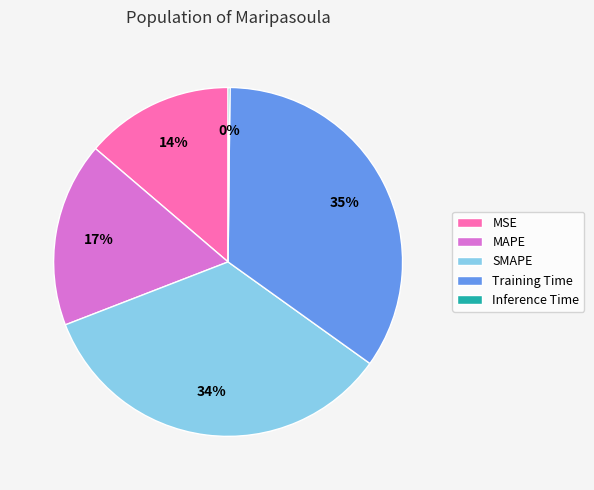

Is there any slice that represents more than half of the pie?

No